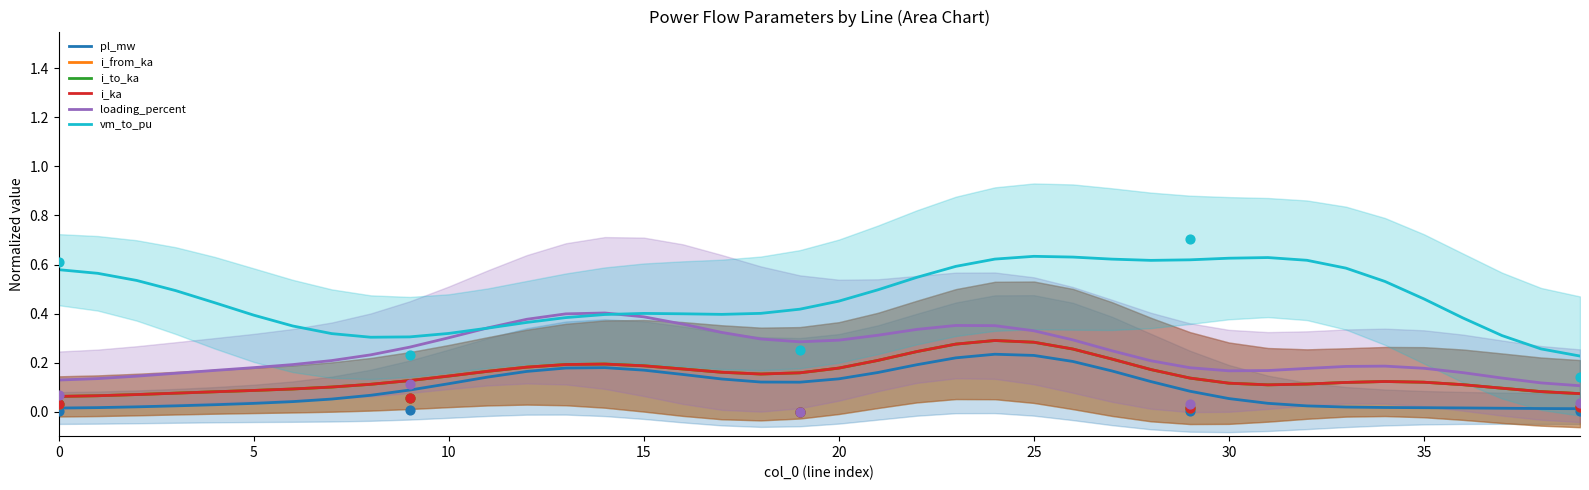

What is the total value across all series at 22?

1.8